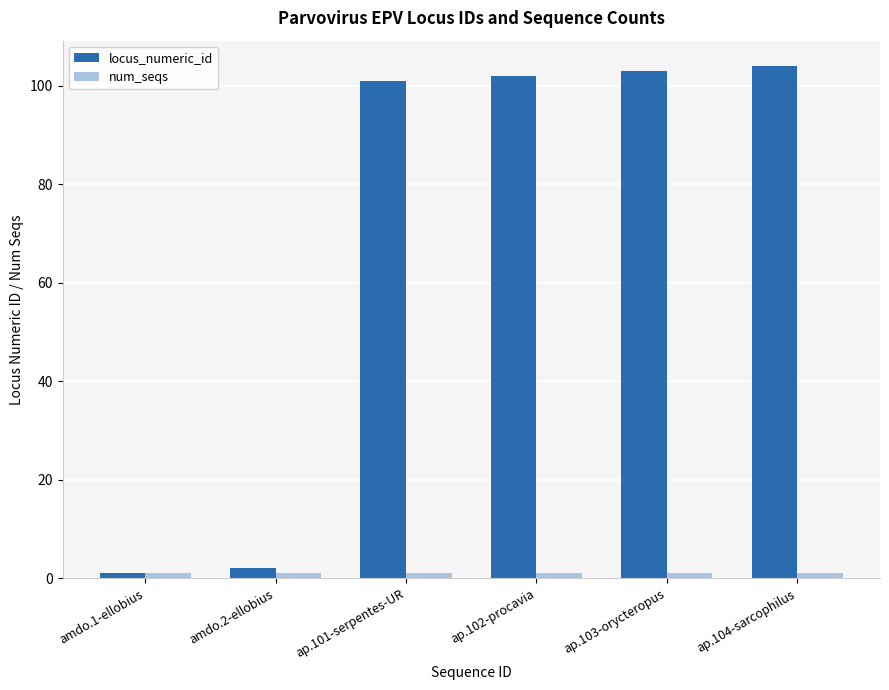

What is the approximate value of locus_numeric_id at ap.104-sarcophilus, to the nearest 50?

100